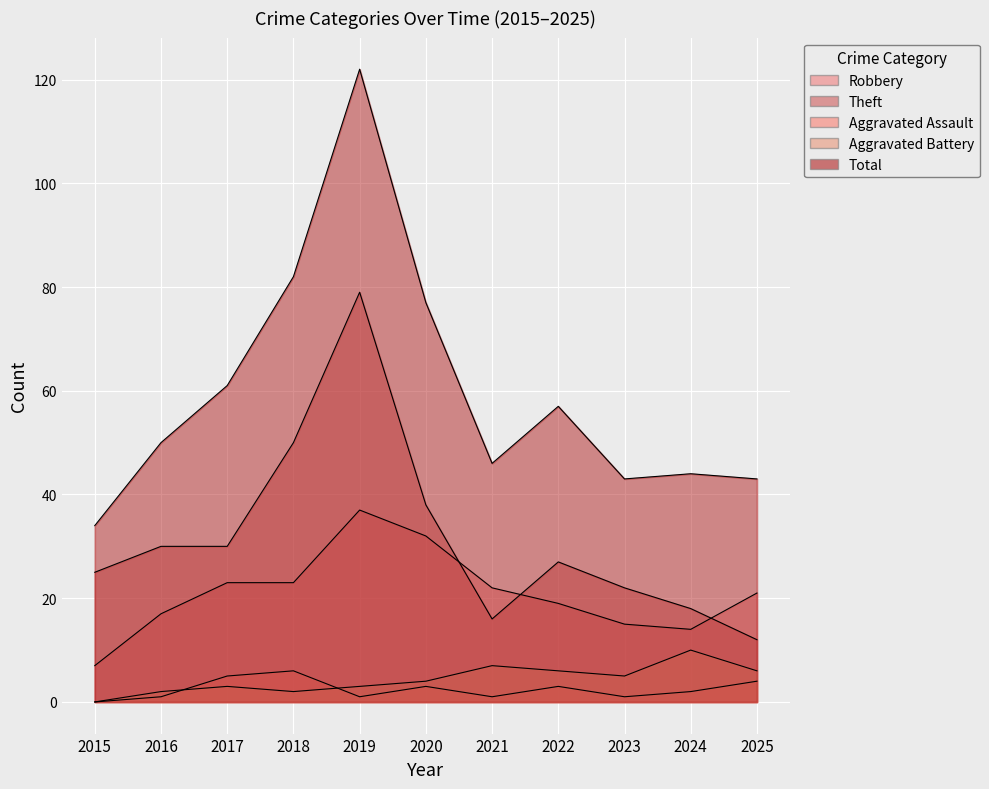

Is the value of Aggravated Battery at 2023 greater than the value of Aggravated Assault at 2024?

Yes